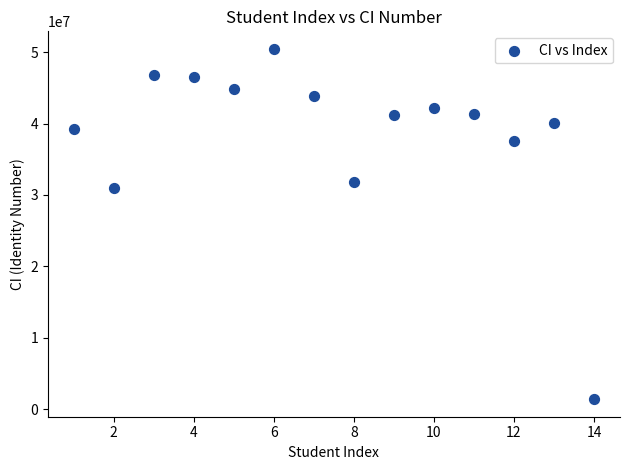

What is the range of X values (max minus min)?

13